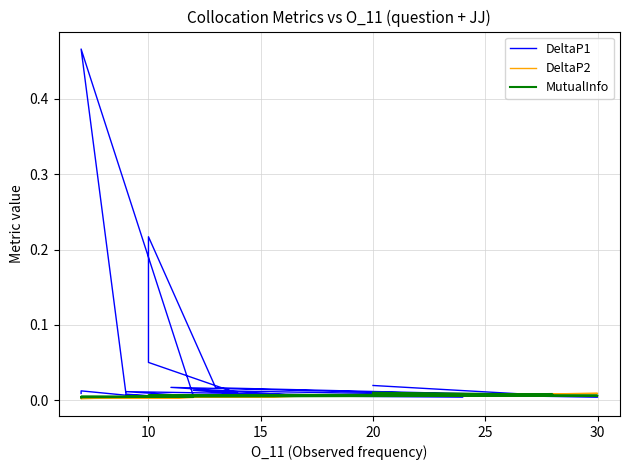

Does the chart have visible grid lines?

Yes